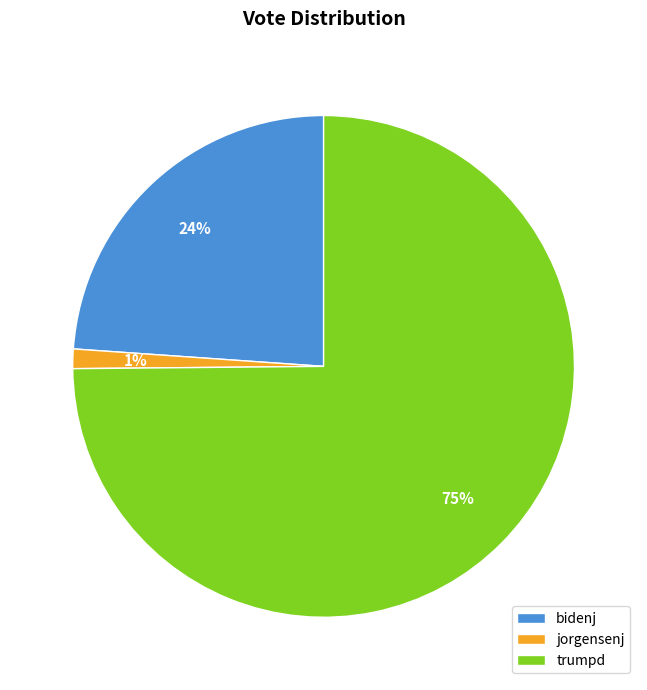

Count the number of slices in the pie.

3